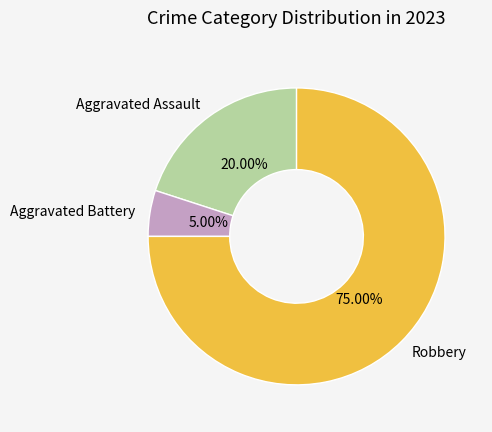

How many segments does this pie chart have?

3